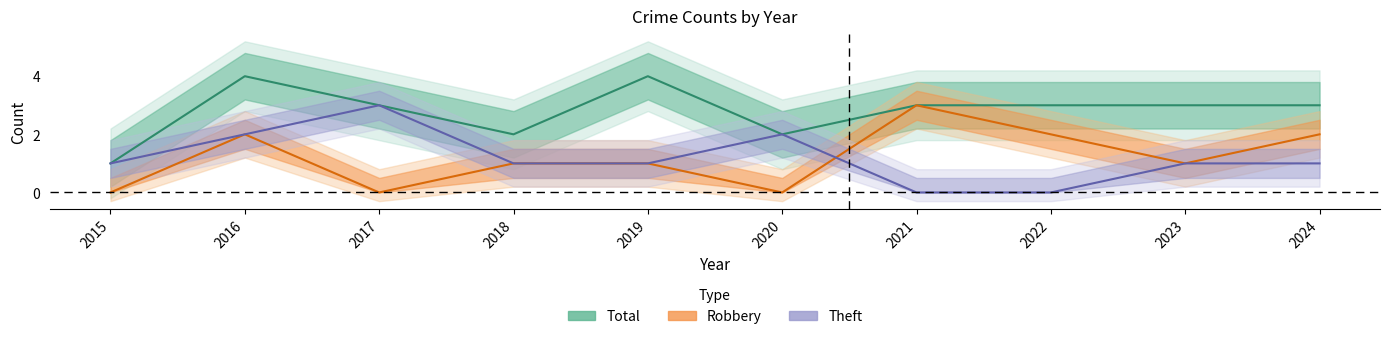

Count the Total values in the range 2 to 3.

7